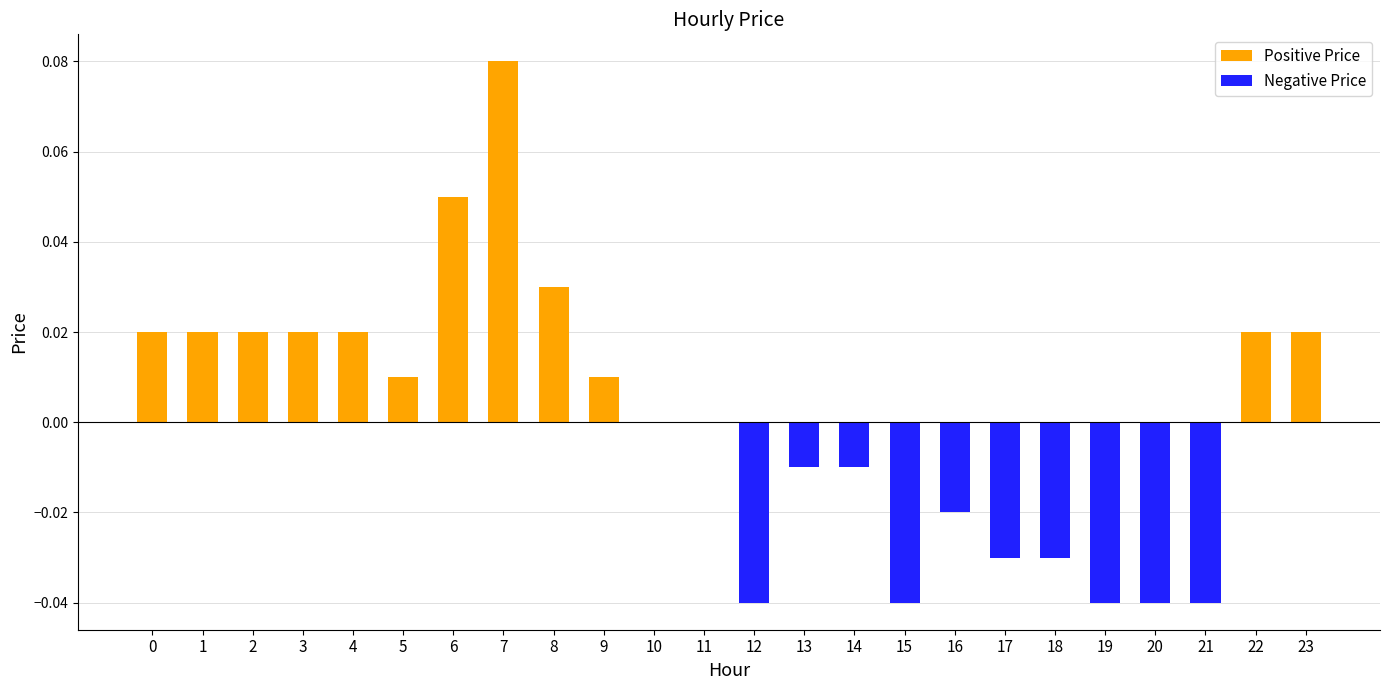

At which category does the chart reach its peak across all series?

7